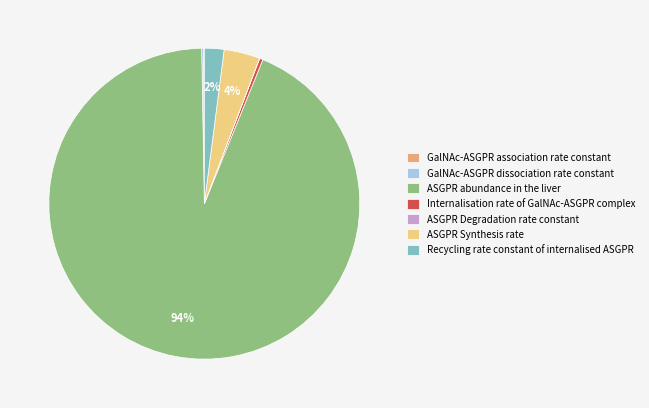

Which category has the biggest portion of the pie?

ASGPR abundance in the liver